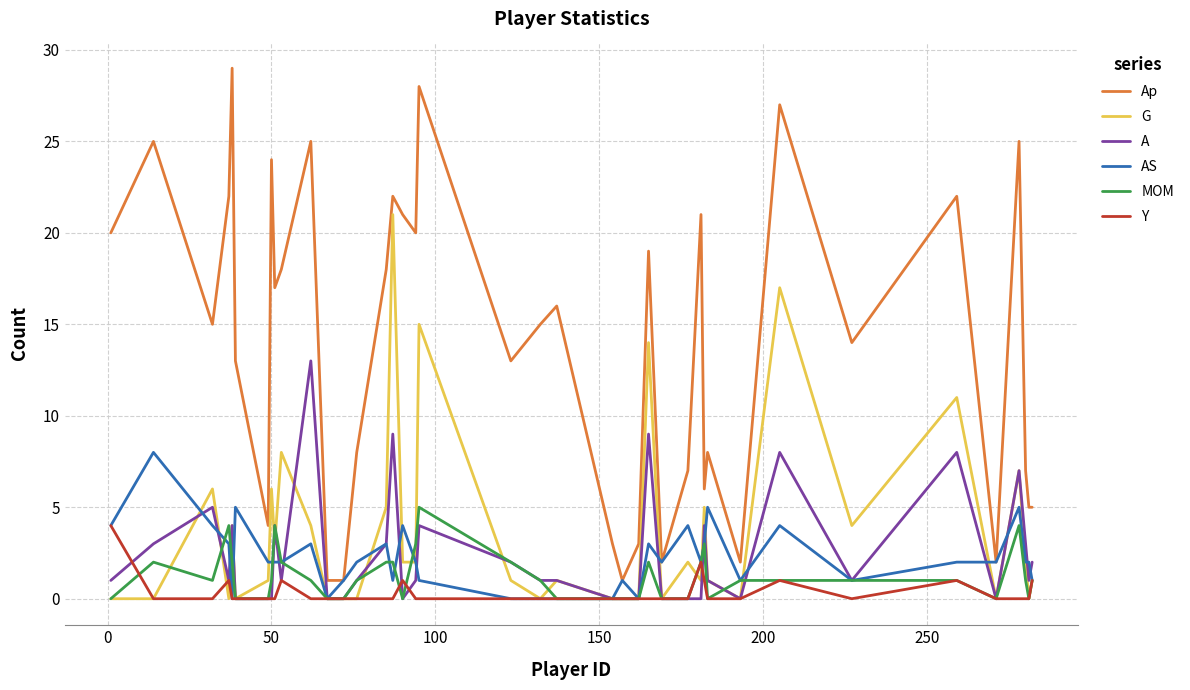

Which series has the largest total across all categories?

Ap